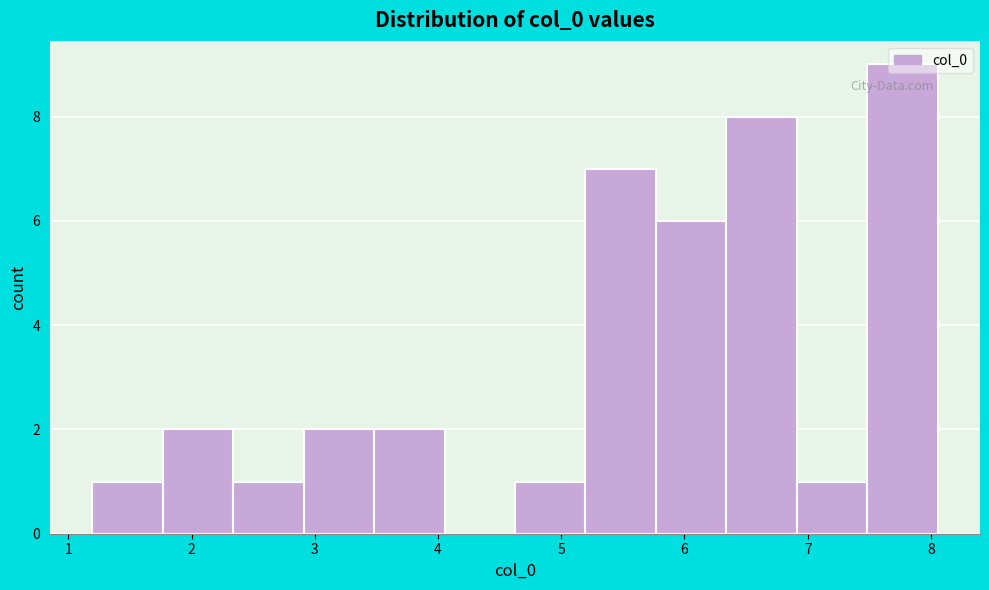

What is the height of the bar covering 1.2 to 1.8 on the x-axis? Neither the bar edges nor the heights are printed on the chart, so give them approximately, as read against the axes.

1